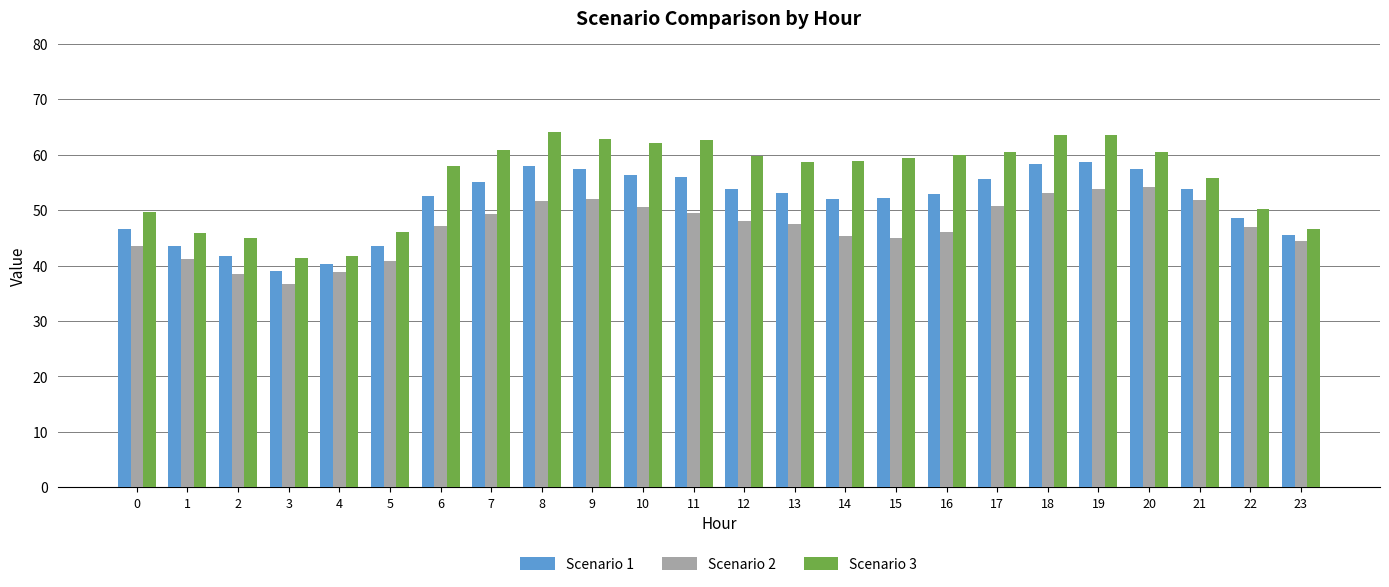

The value of Scenario 1 at 0 is 24.4. True or false?

False